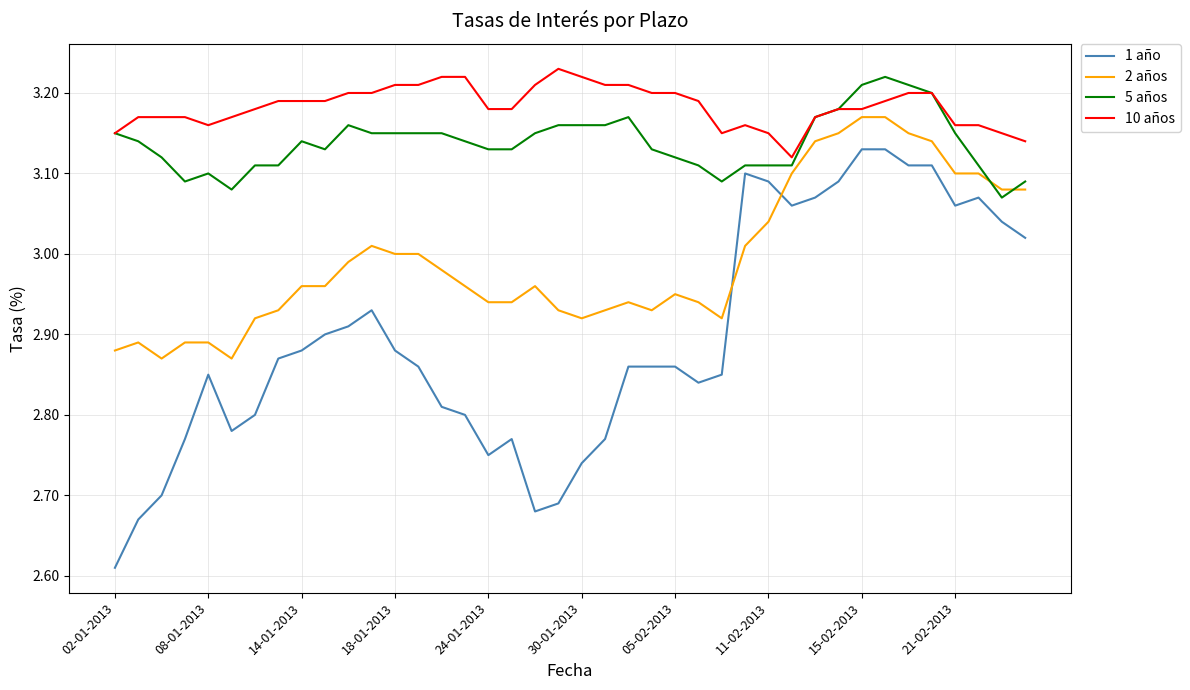

What are all the series names shown in the legend?

1 año, 2 años, 5 años, 10 años